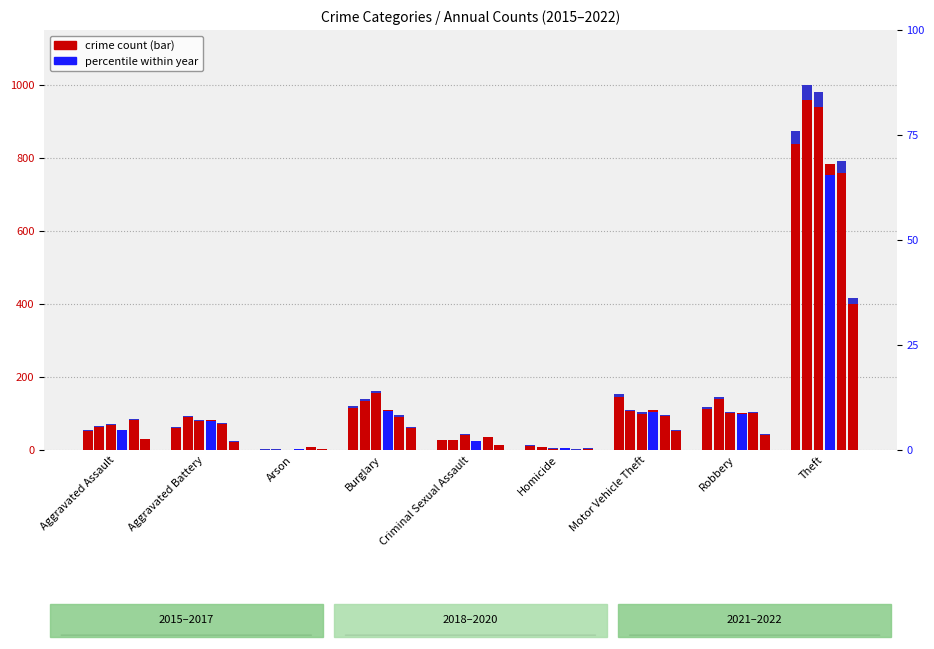

List the labels in order of 2016 value, largest first.

Theft, Robbery, Burglary, Motor Vehicle Theft, Aggravated Battery, Aggravated Assault, Criminal Sexual Assault, Homicide, Arson